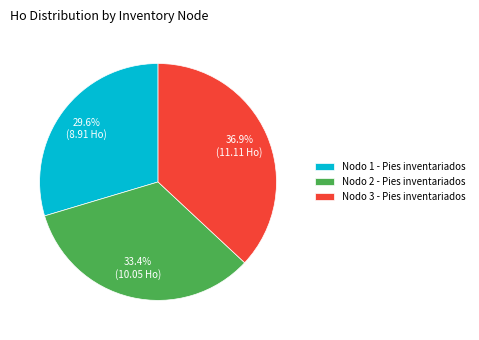

To the nearest percent, what is the difference between the largest and smallest slice percentages?

7%